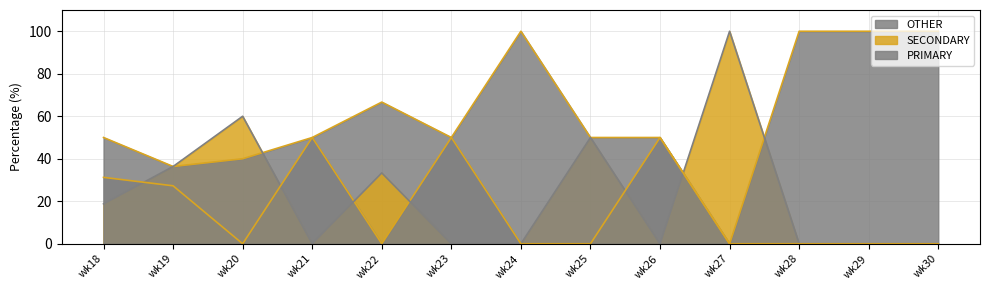

The value of OTHER at wk25 is -42.7. True or false?

False